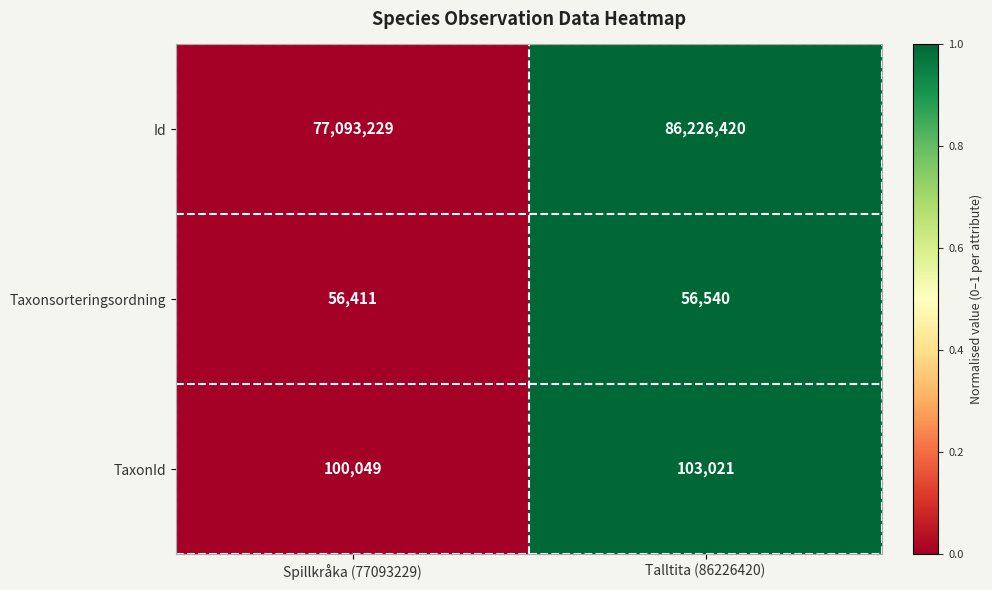

What is the sum of the Id values at Talltita (86226420) and Spillkråka (77093229)?

163319649